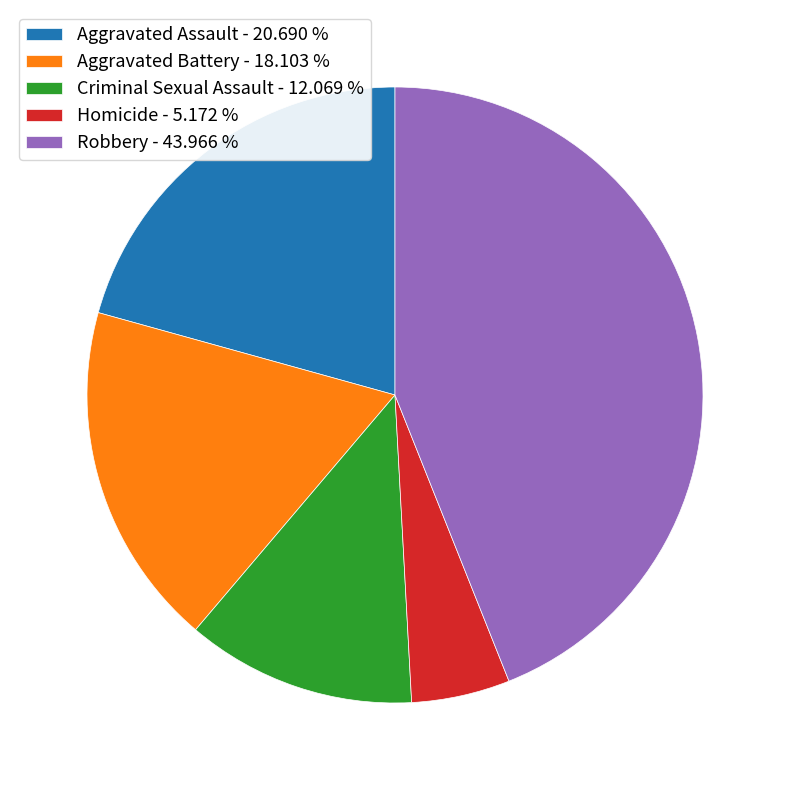

Is there any slice that represents more than half of the pie?

No